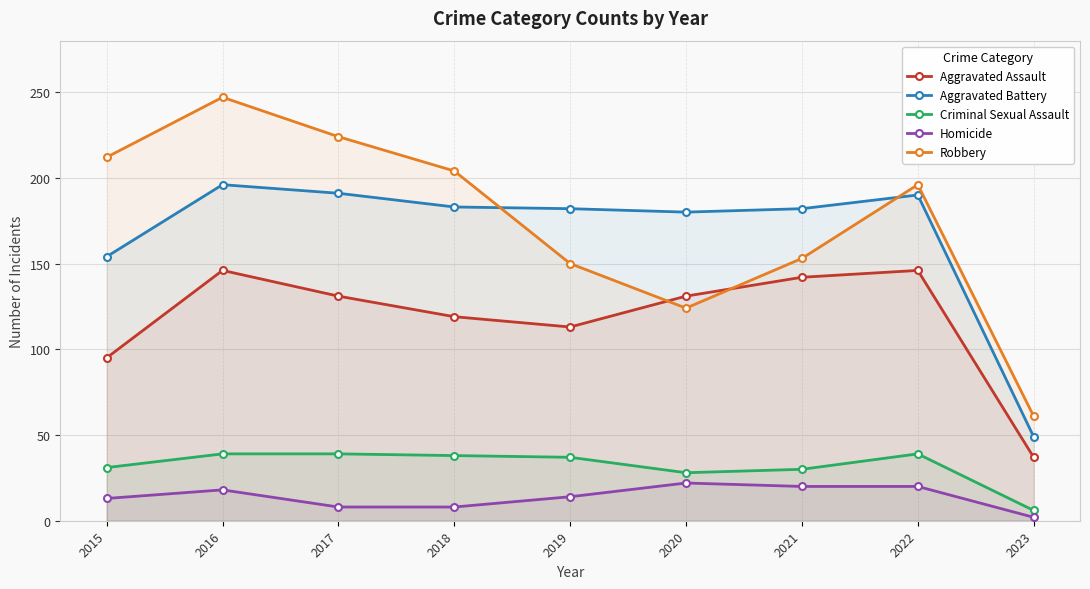

Is it true that Criminal Sexual Assault equals 9 at 2018?

False